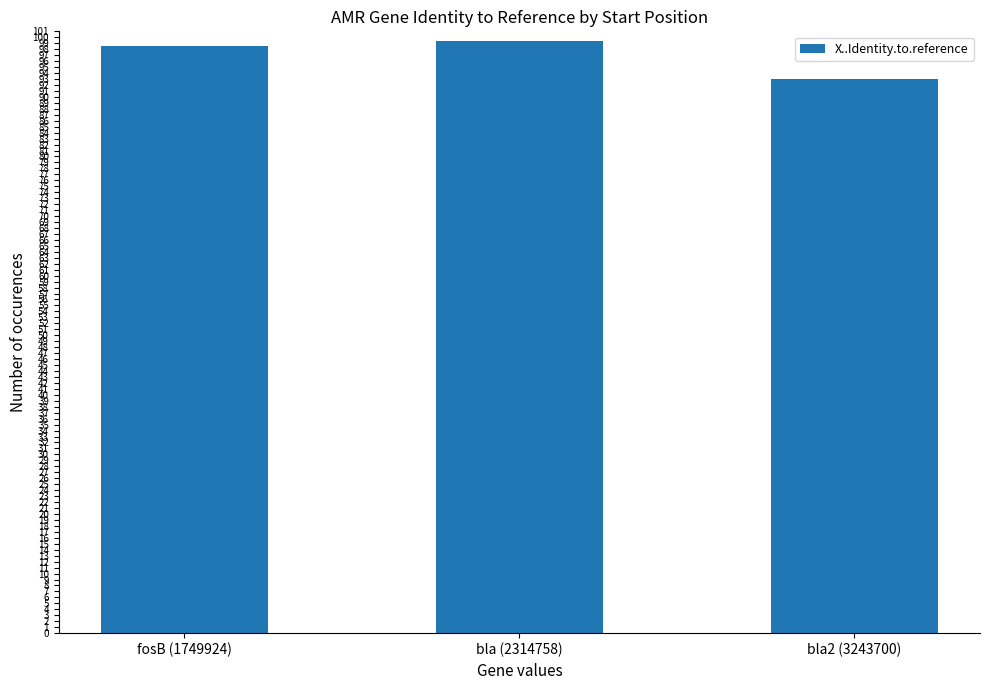

What is the sum of all values?

290.9